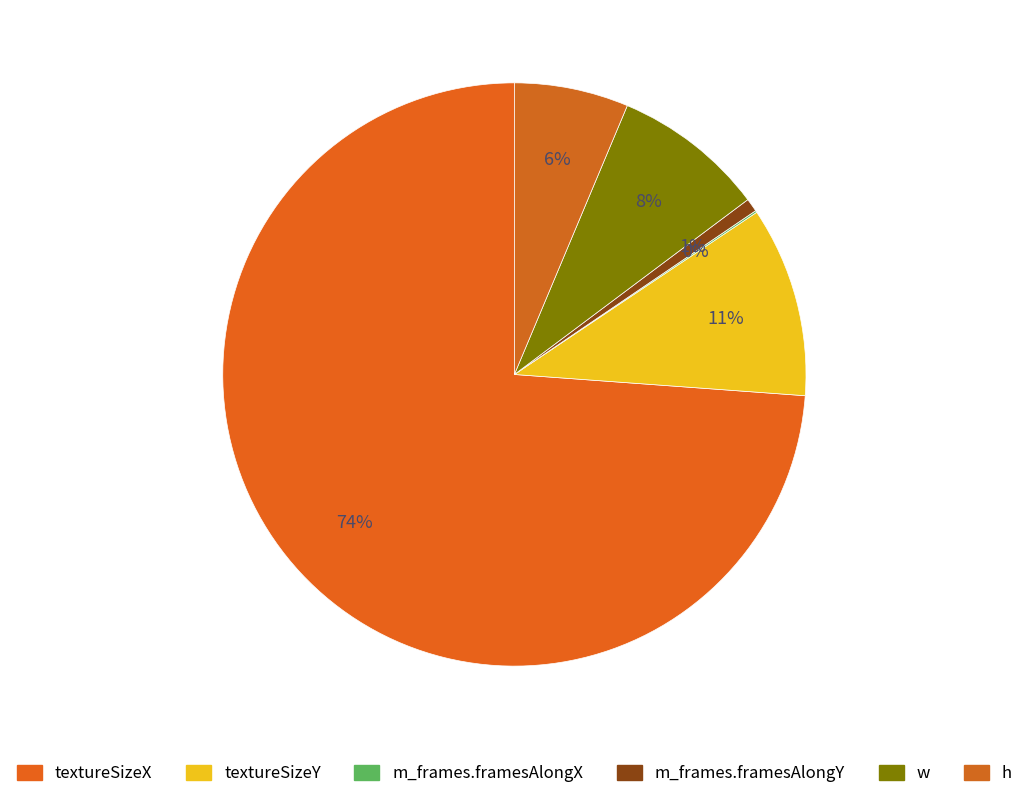

To the nearest percent, what is the combined percentage of textureSizeX and textureSizeY?

84%